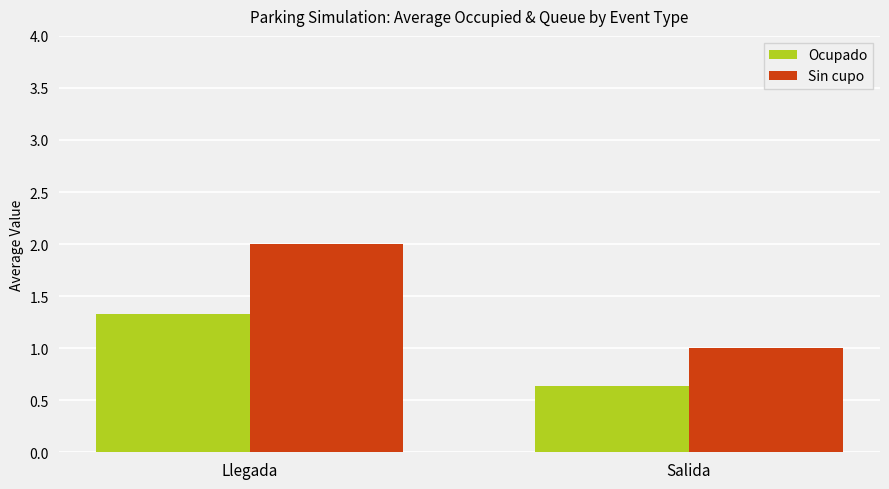

What is the label of the 1st bar from the left?

Llegada